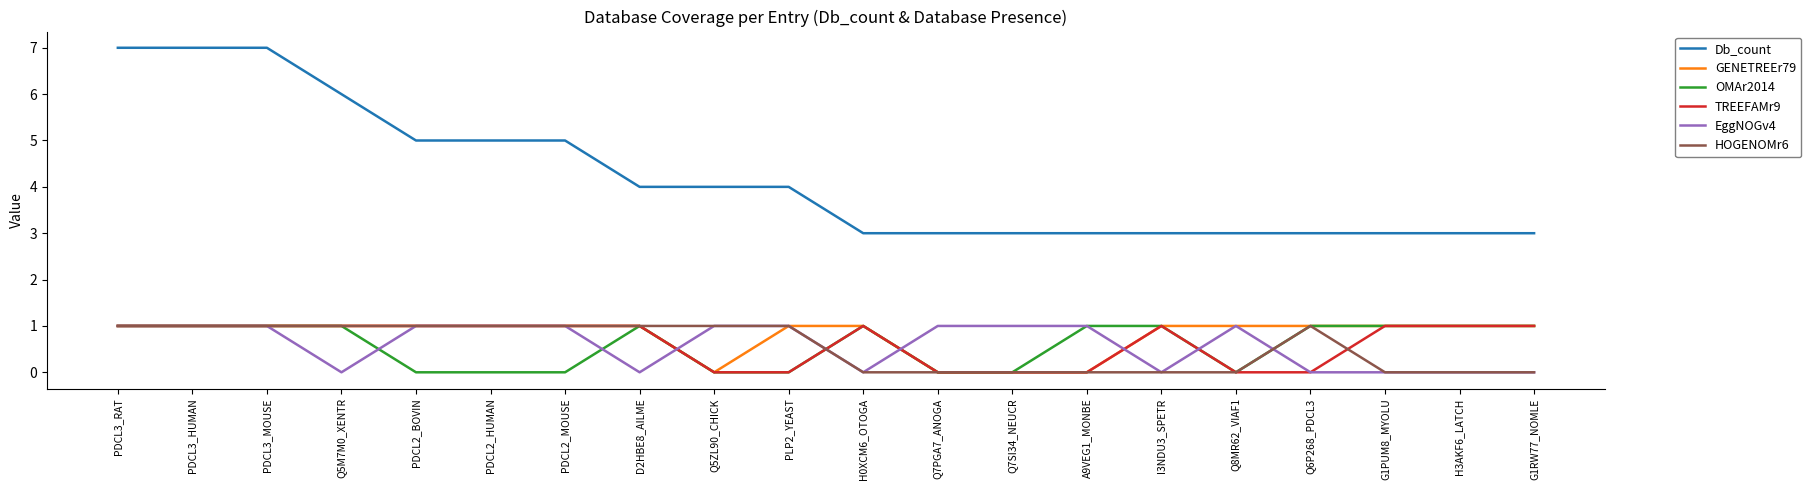

What are all the series names shown in the legend?

Db_count, GENETREEr79, OMAr2014, TREEFAMr9, EggNOGv4, HOGENOMr6